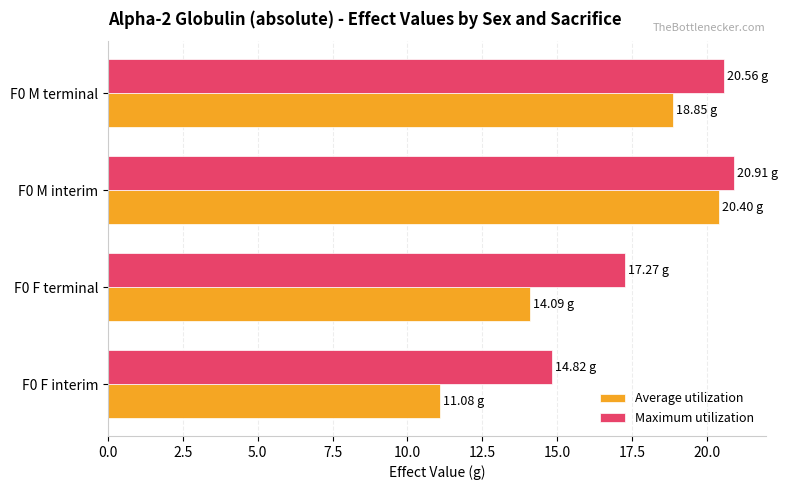

List the series in order of their overall mean, lowest first.

Average utilization, Maximum utilization